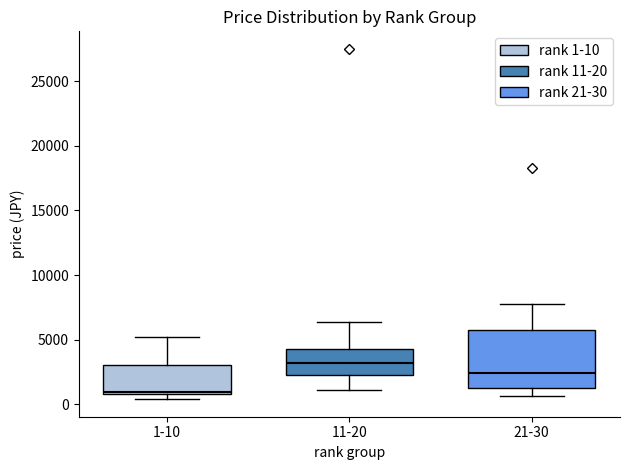

Comparing the boxes themselves (not the whiskers), which one is the tallest?

21-30